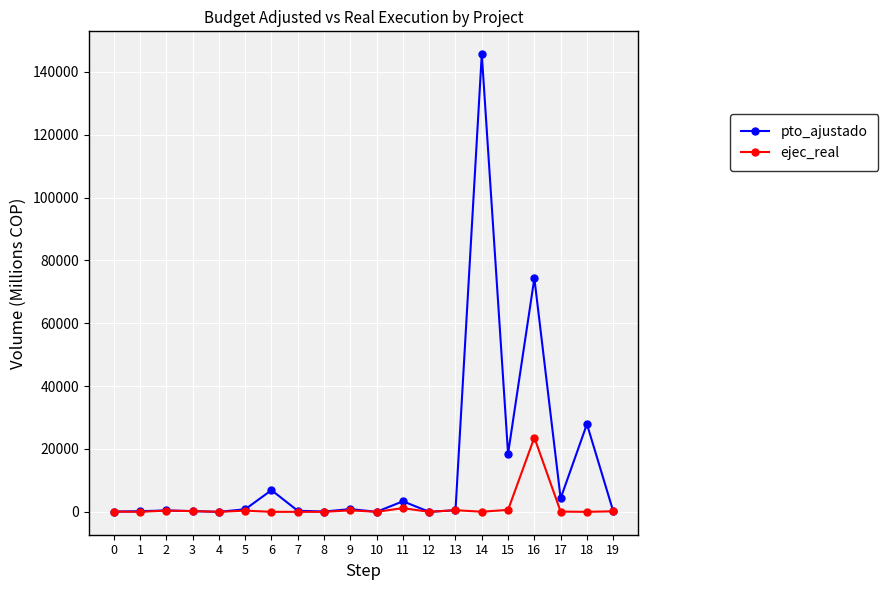

Between 11 and 15, which series saw the biggest shift?

pto_ajustado